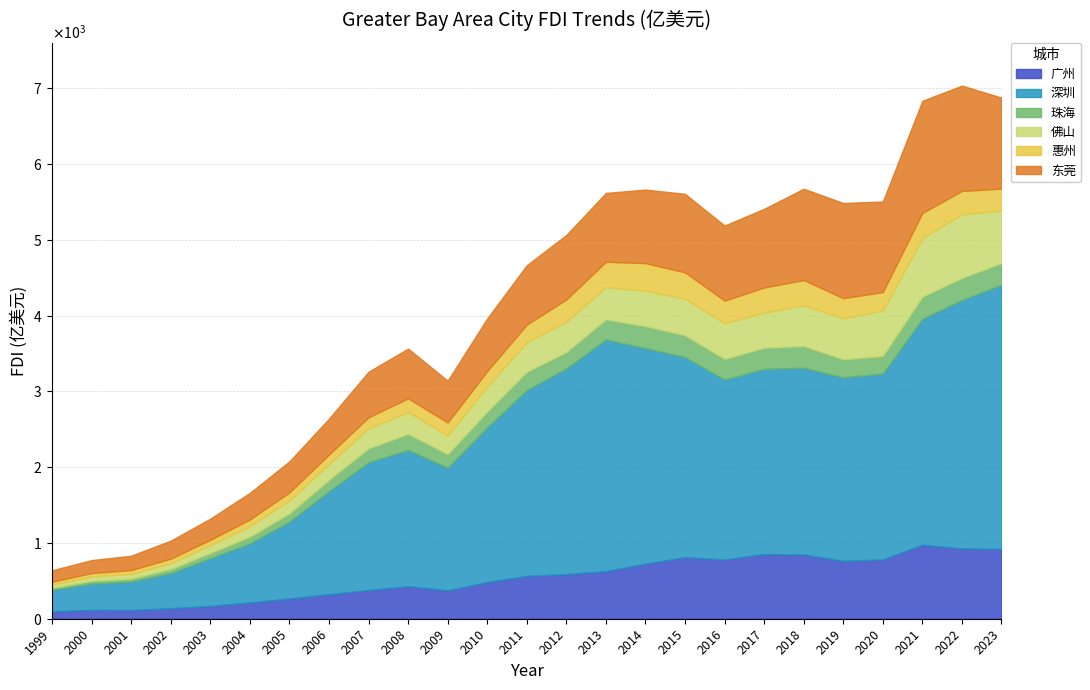

Reading left to right, what are all the values shown in this chart?

广州: 1999=98.7	2000=117.9	2001=116.2	2002=137.8	2003=168.9	2004=214.7	2005=266.7	2006=323.8	2007=379.0	2008=429.6	2009=374.1	2010=483.8	2011=564.7	2012=589.1	2013=628.1	2014=727.1	2015=811.7	2016=781.8	2017=853.2	2018=848.5	2019=762.2	2020=782.2	2021=976.2	2022=926.9	2023=922.8
深圳: 1999=282.1	2000=345.6	2001=374.8	2002=465.4	2003=629.7	2004=778.4	2005=1015.2	2006=1359.6	2007=1685.4	2008=1797.1	2009=1619.8	2010=2041.8	2011=2454.0	2012=2713.6	2013=3057.0	2014=2843.6	2015=2640.4	2016=2373.4	2017=2443.6	2018=2463.4	2019=2422.2	2020=2453.3	2021=2982.1	2022=3279.0	2023=3484.2
珠海: 1999=27.0	2000=36.5	2001=37.9	2002=52.0	2003=69.1	2004=90.4	2005=107.7	2006=148.4	2007=184.8	2008=211.7	2009=177.8	2010=208.6	2011=239.8	2012=216.4	2013=265.8	2014=290.2	2015=288.1	2016=273.3	2017=278.9	2018=286.5	2019=239.9	2020=232.4	2021=291.8	2022=289.9	2023=287.0
佛山: 1999=43.6	2000=57.4	2001=63.5	2002=78.9	2003=102.2	2004=138.3	2005=170.8	2006=211.3	2007=261.9	2008=289.6	2009=245.8	2010=330.4	2011=390.9	2012=401.5	2013=425.2	2014=467.2	2015=482.0	2016=469.8	2017=464.8	2018=535.6	2019=540.9	2020=597.9	2021=773.6	2022=840.5	2023=691.9
惠州: 1999=36.8	2000=45.0	2001=49.1	2002=58.9	2003=71.5	2004=87.4	2005=106.6	2006=122.8	2007=146.1	2008=179.9	2009=171.5	2010=202.3	2011=231.2	2012=292.0	2013=333.2	2014=363.3	2015=347.8	2016=298.8	2017=329.6	2018=334.6	2019=264.6	2020=243.9	2021=330.1	2022=307.5	2023=288.8
东莞: 1999=151.3	2000=171.4	2001=189.9	2002=237.3	2003=279.1	2004=351.9	2005=409.3	2006=473.8	2007=602.0	2008=656.4	2009=551.7	2010=696.0	2011=783.3	2012=850.5	2013=908.6	2014=970.7	2015=1036.1	2016=990.1	2017=1038.1	2018=1204.4	2019=1255.1	2020=1195.2	2021=1479.6	2022=1390.1	2023=1200.7